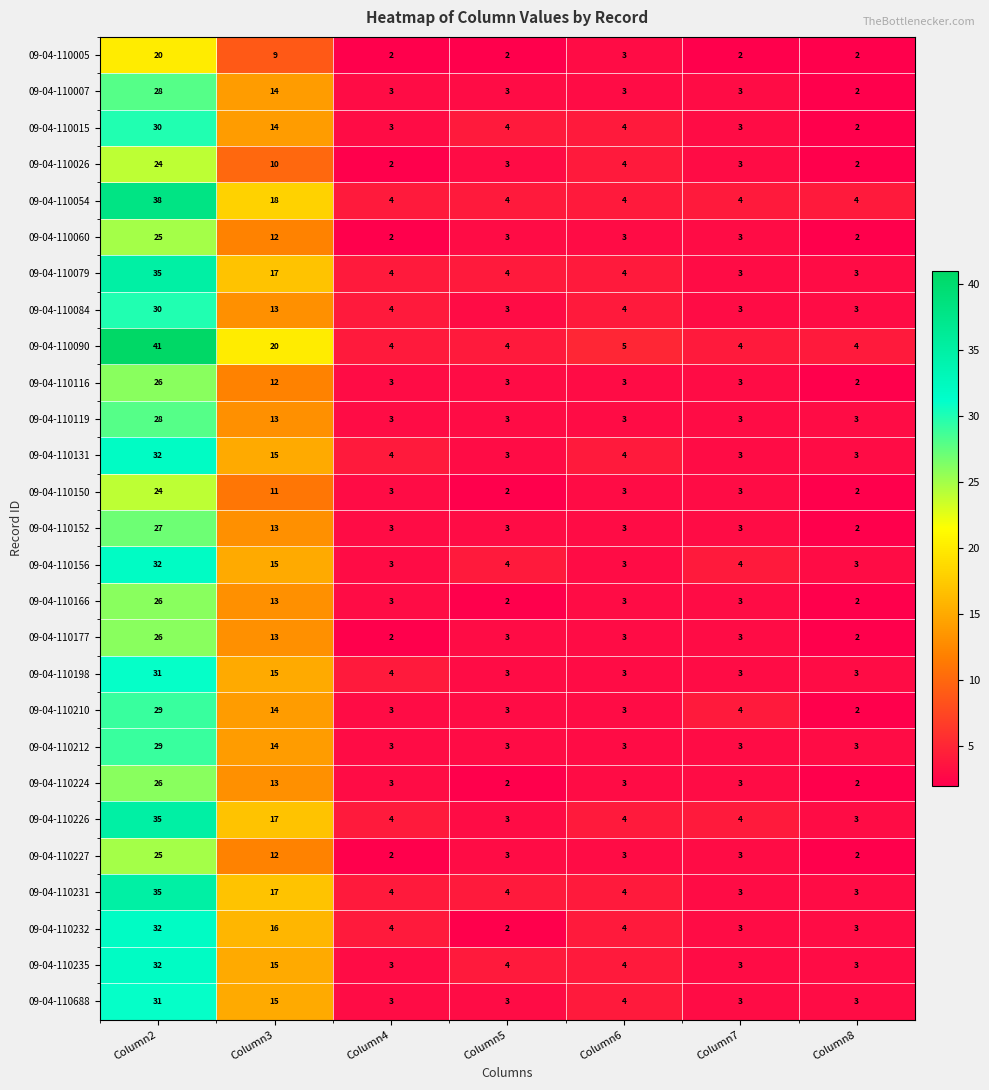

How many data points does each series have?

7